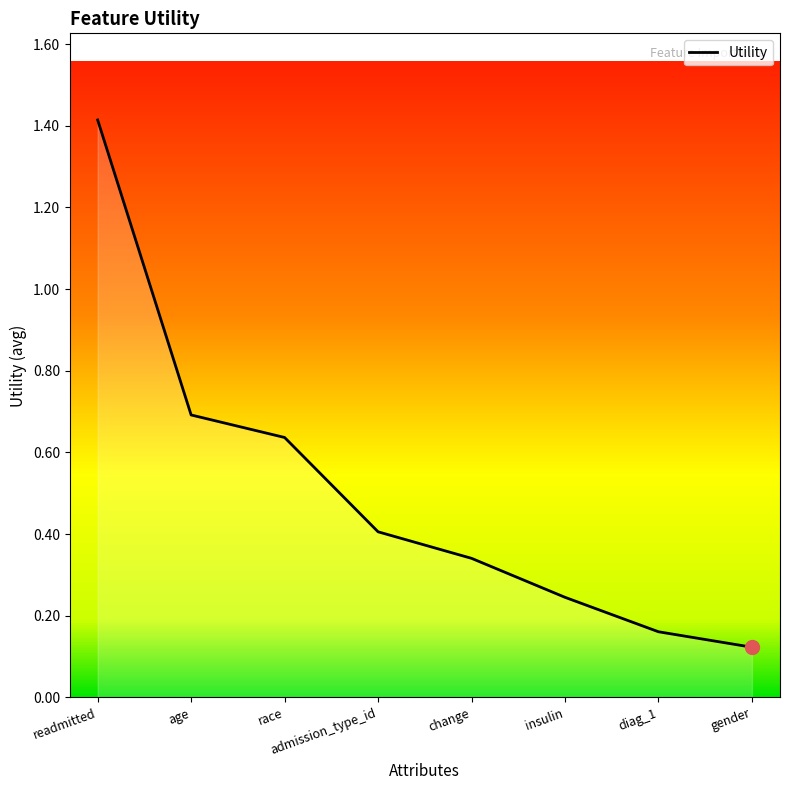

What position from the right is readmitted?

8